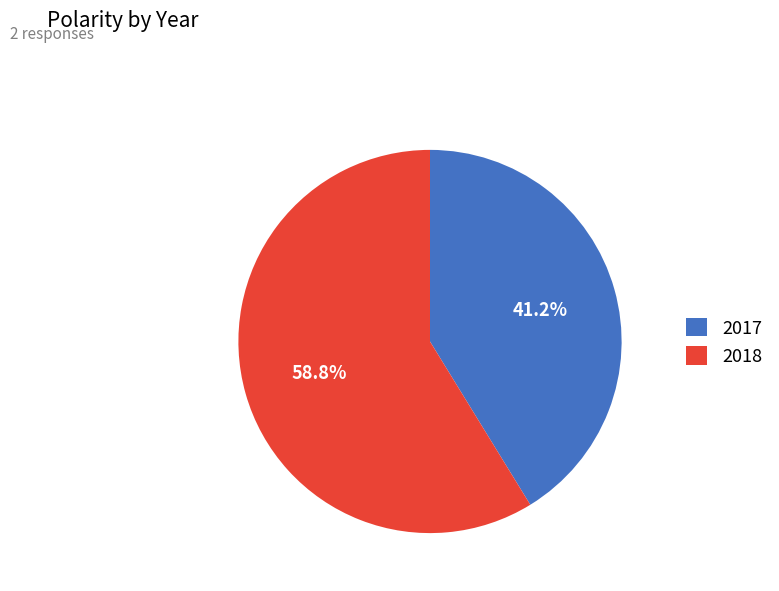

What portion of the pie excludes 2018?

41.2%